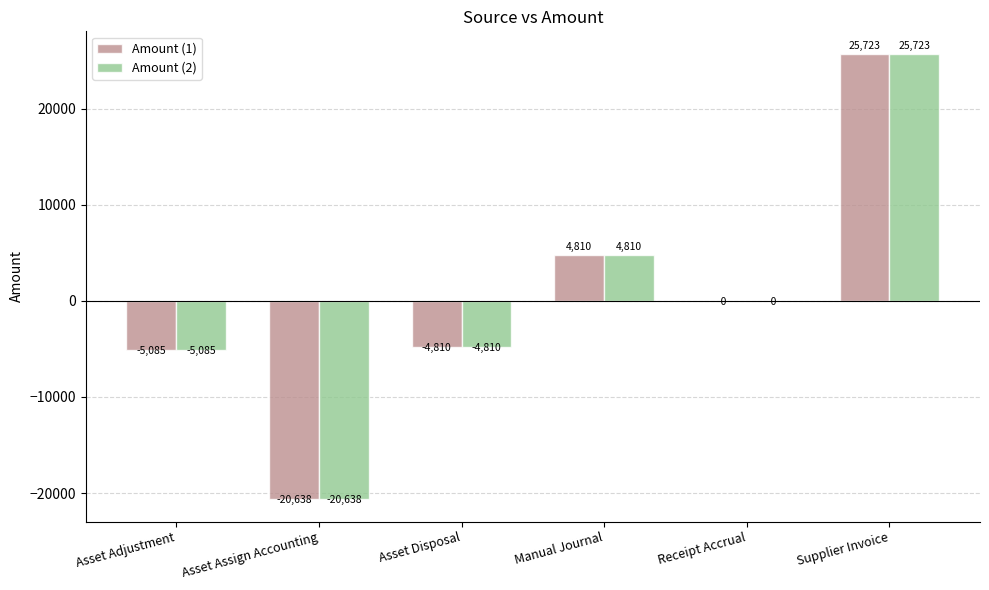

How many groups of bars are there?

6